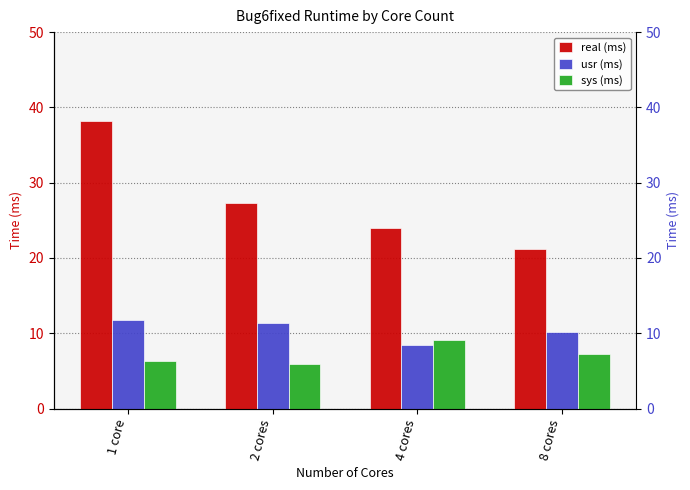

What is the difference between the sys (ms) values at 4 cores and 1 core?

2.9